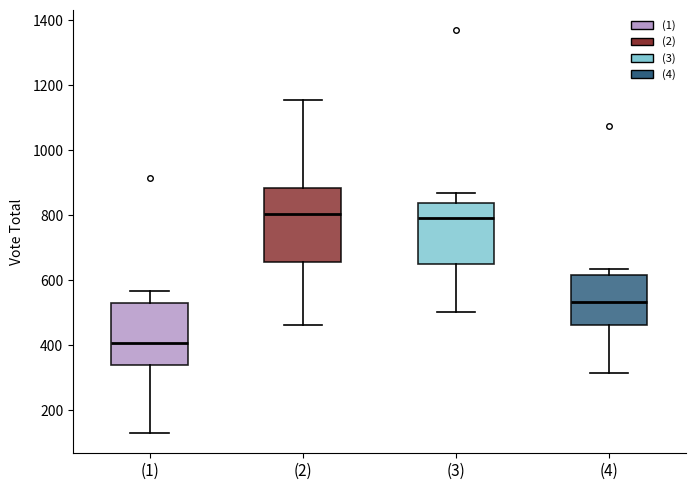

Where does the lower whisker of the box for (3) end on the y-axis? The values are not printed on the chart, so give them approximately, as read against the axis.

500